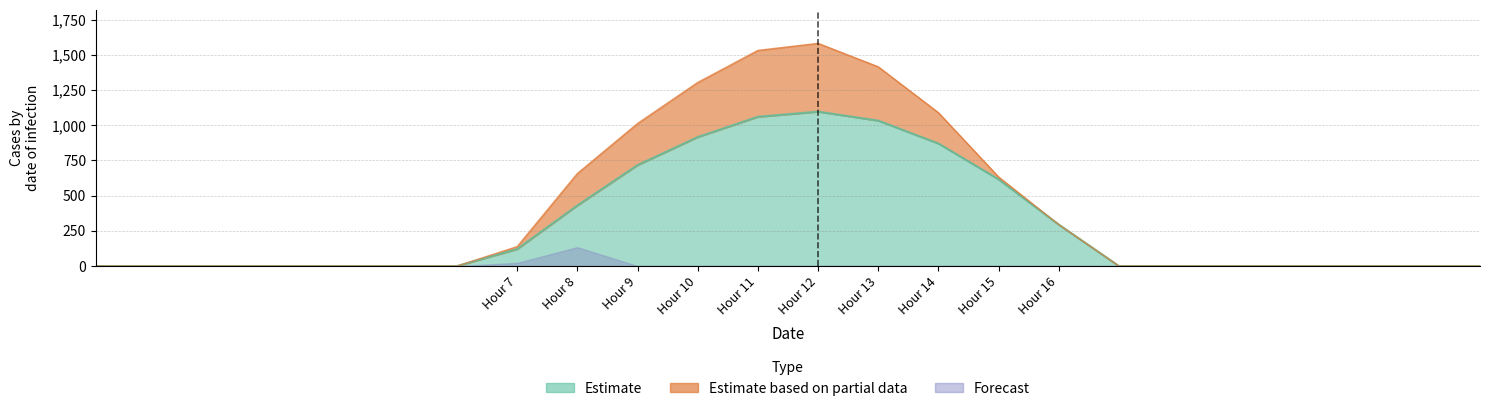

Reading left to right, what are all the values shown in this chart?

Estimate: 0.0	0.0	0.0	0.0	0.0	0.0	0.0	120.6	430.3	716.9	916.2	1060.3	1096.7	1032.9	870.6	615.9	294.5	0.0	0.0	0.0	0.0	0.0	0.0	0.0
Estimate based on partial data: 0.0	0.0	0.0	0.0	0.0	0.0	0.0	17.7	227.5	295.9	388.1	471.7	485.4	382.7	219.2	17.3	0.0	0.0	0.0	0.0	0.0	0.0	0.0	0.0
Forecast: 0.0	0.0	0.0	0.0	0.0	0.0	0.0	22.3	134.2	0.0	0.0	0.0	0.0	0.0	0.0	0.0	0.0	0.0	0.0	0.0	0.0	0.0	0.0	0.0